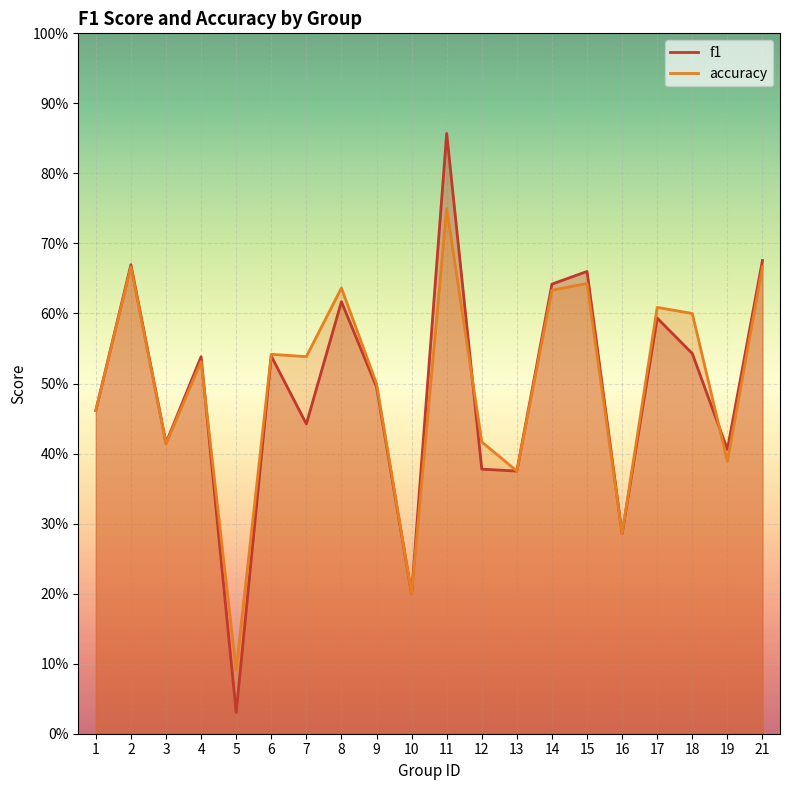

Where do f1 and accuracy first cross each other?

4 and 5